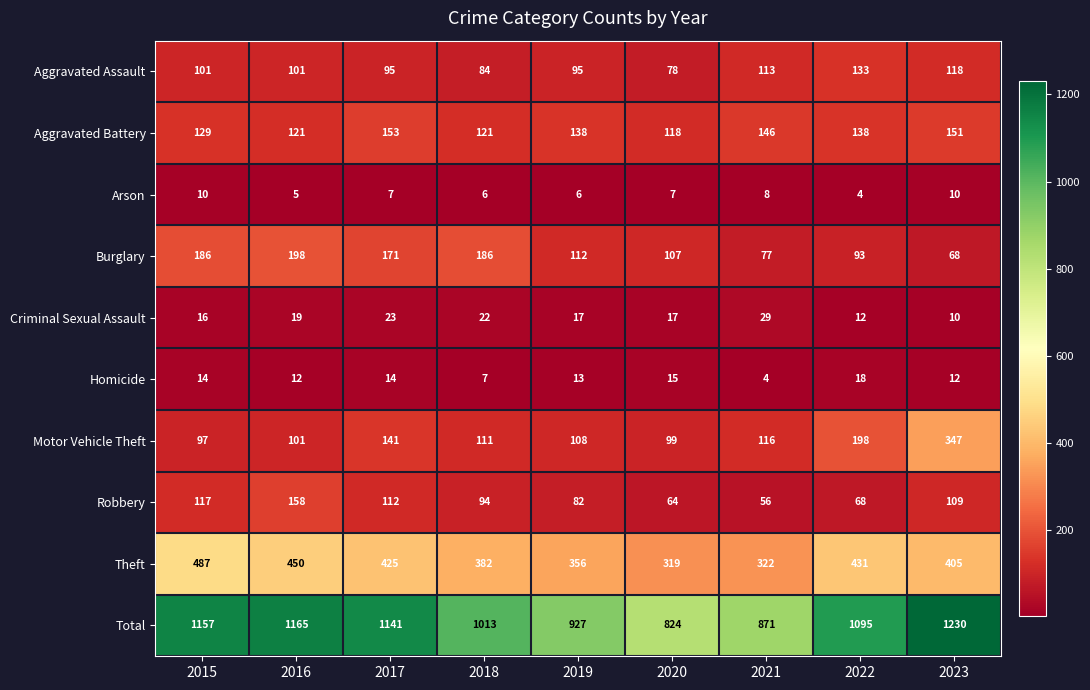

At how many categories does at least one series exceed 697?

9